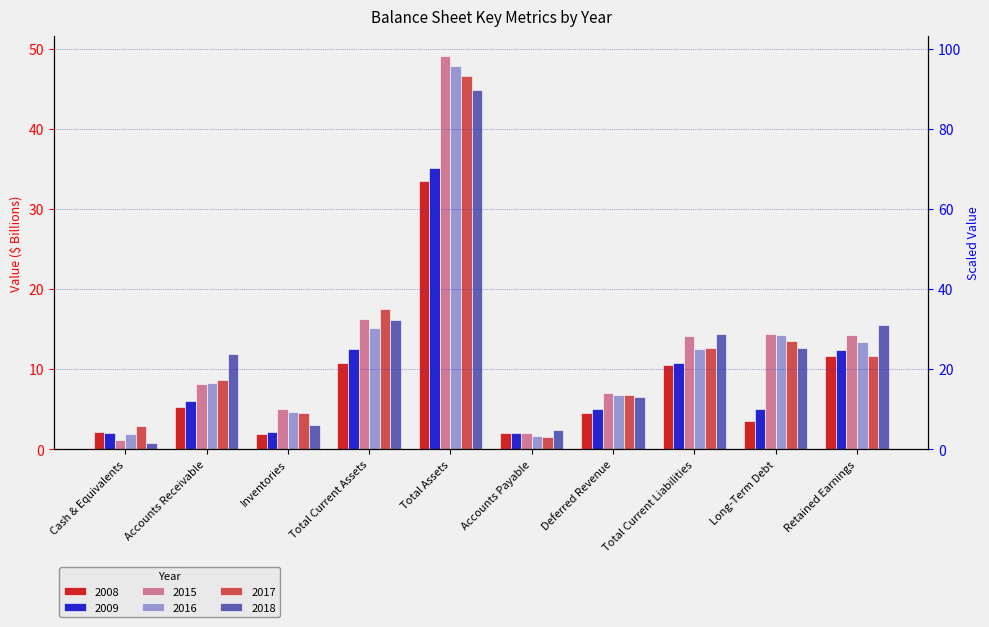

What is the value of the 2016 bar at the 7th from the left?

6.8